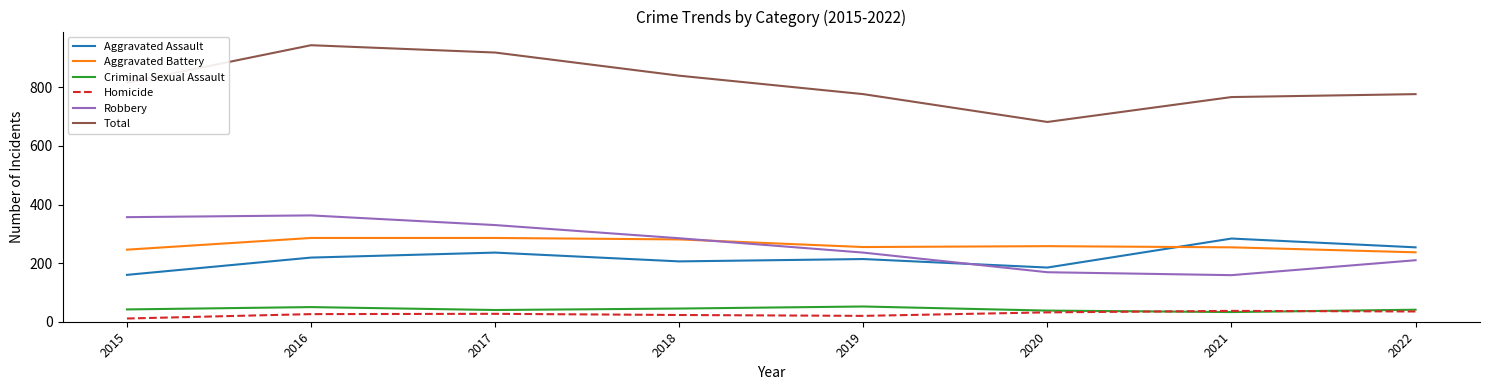

What is the difference between the Total values at 2020 and 2015?

134